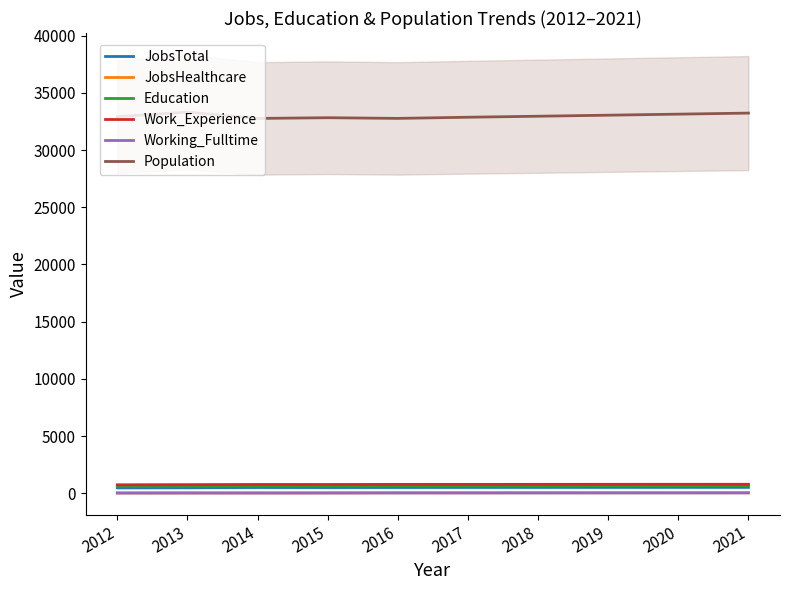

The Work_Experience series shows 786 at 2018. True or false?

True